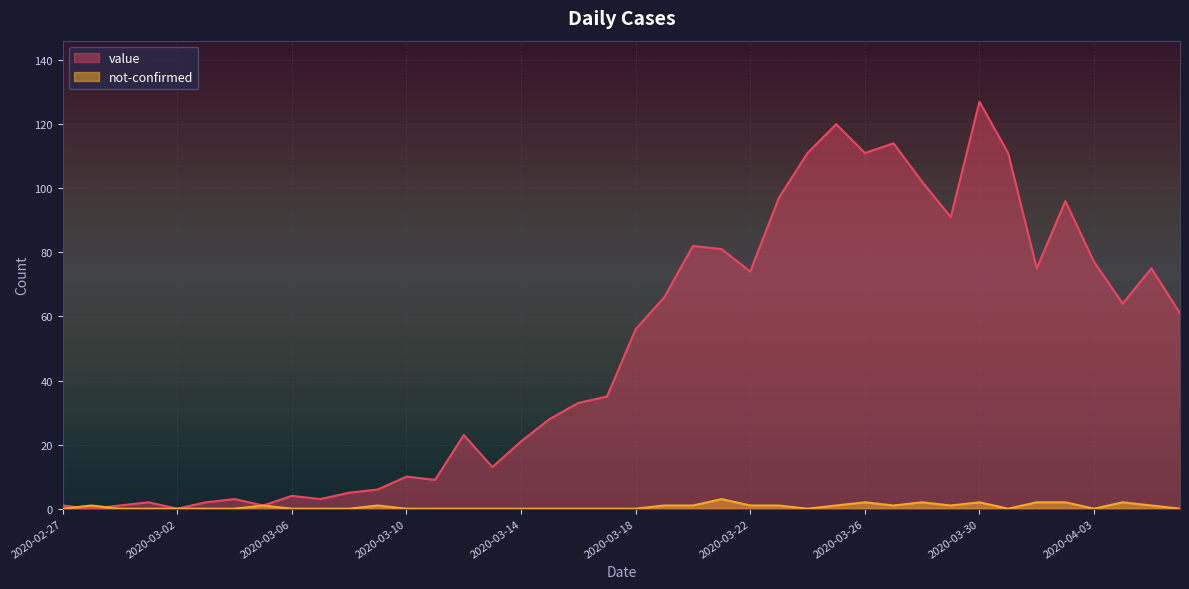

What is the sum of the not-confirmed values at 2020-03-20 and 2020-03-23?

2